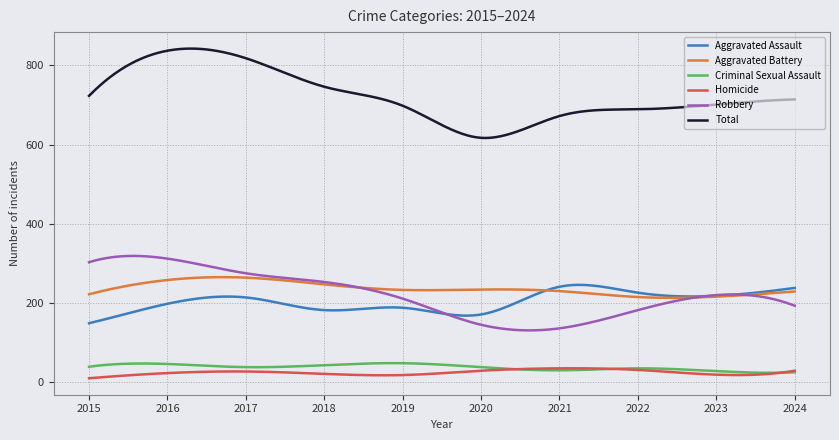

True or false: Homicide and Aggravated Battery intersect in this chart.

False